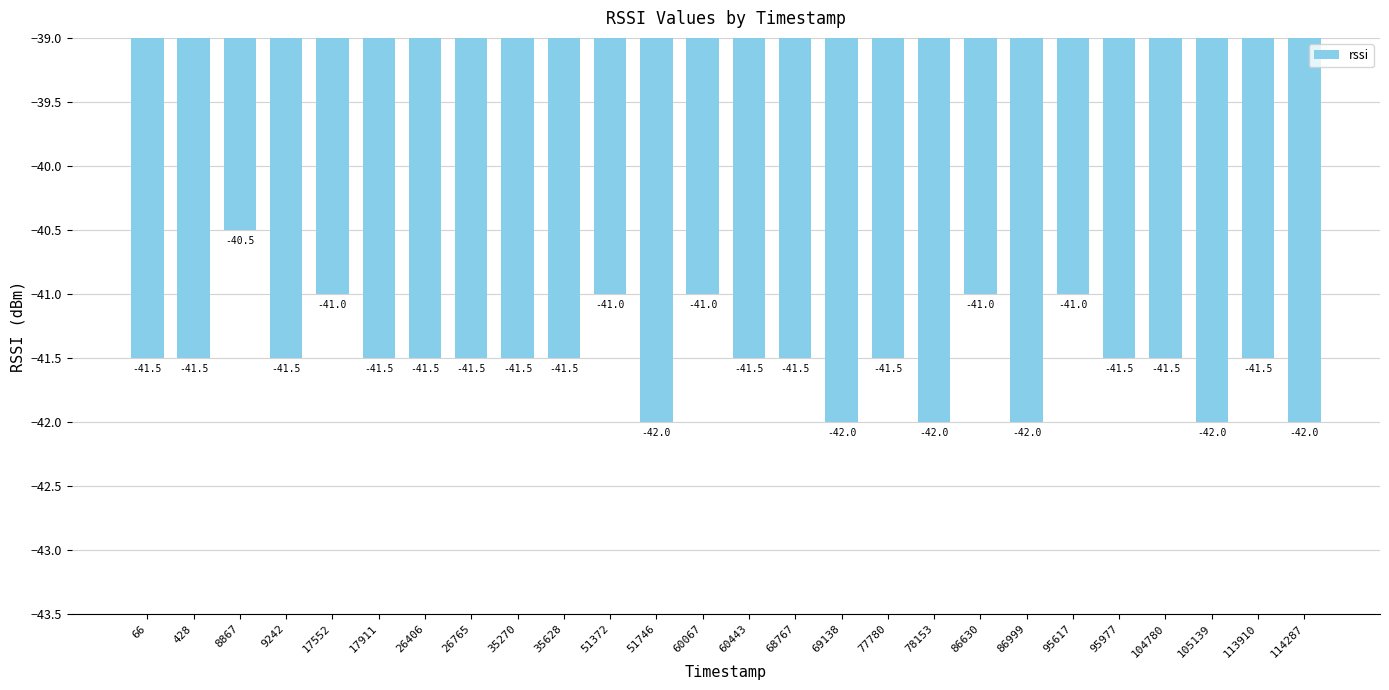

What value does the data have at 428?

-41.5